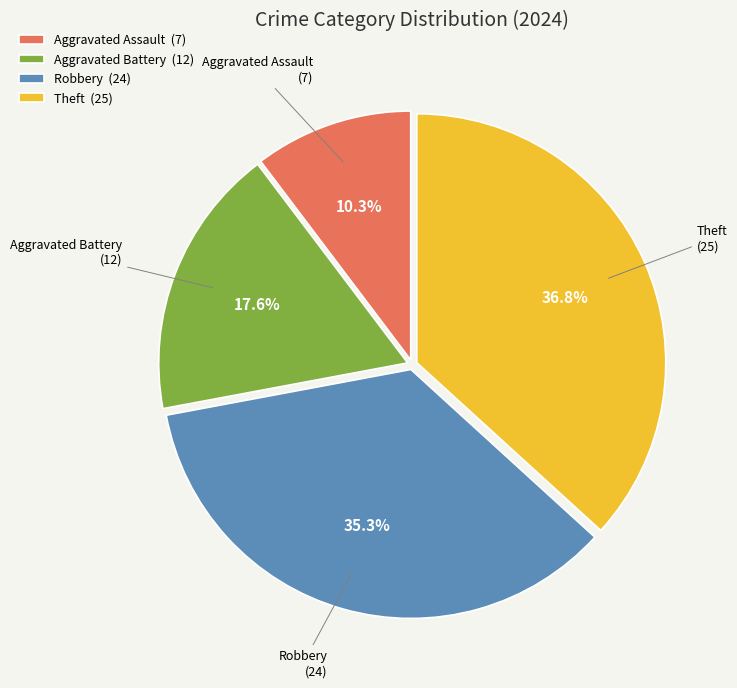

Which category has the biggest portion of the pie?

Theft